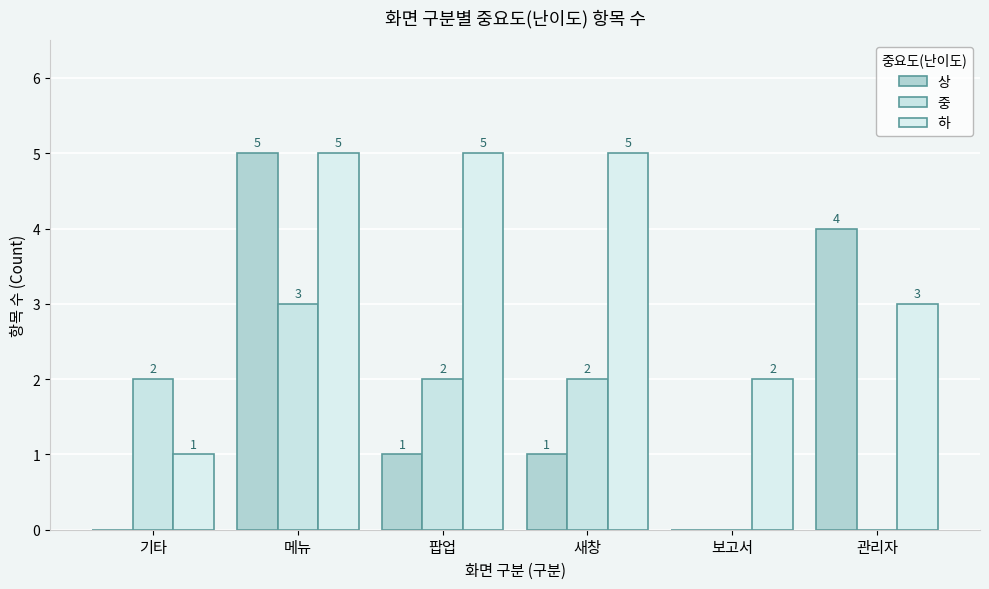

At which category is the sum across all series the highest?

메뉴